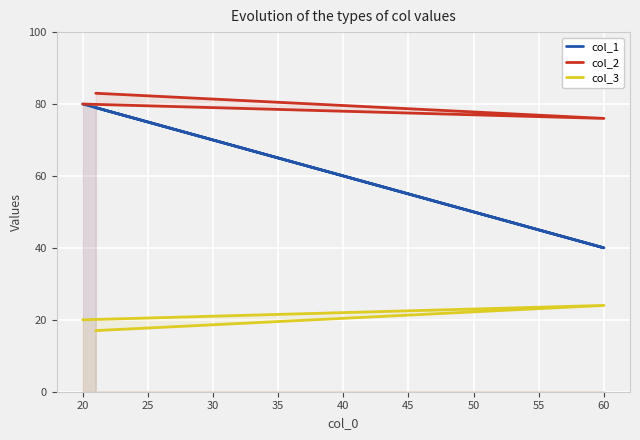

What is the difference between the maximum and minimum values in the col_2 series?

7